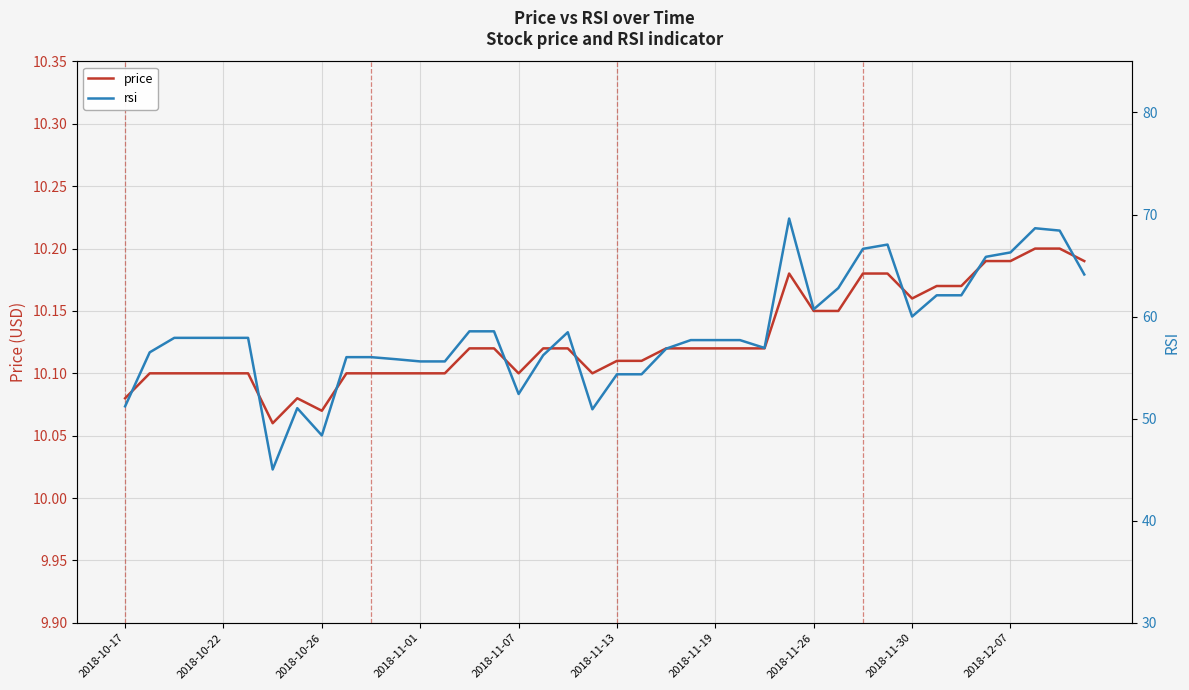

The price series shows 14.9 at 2018-11-26. True or false?

False